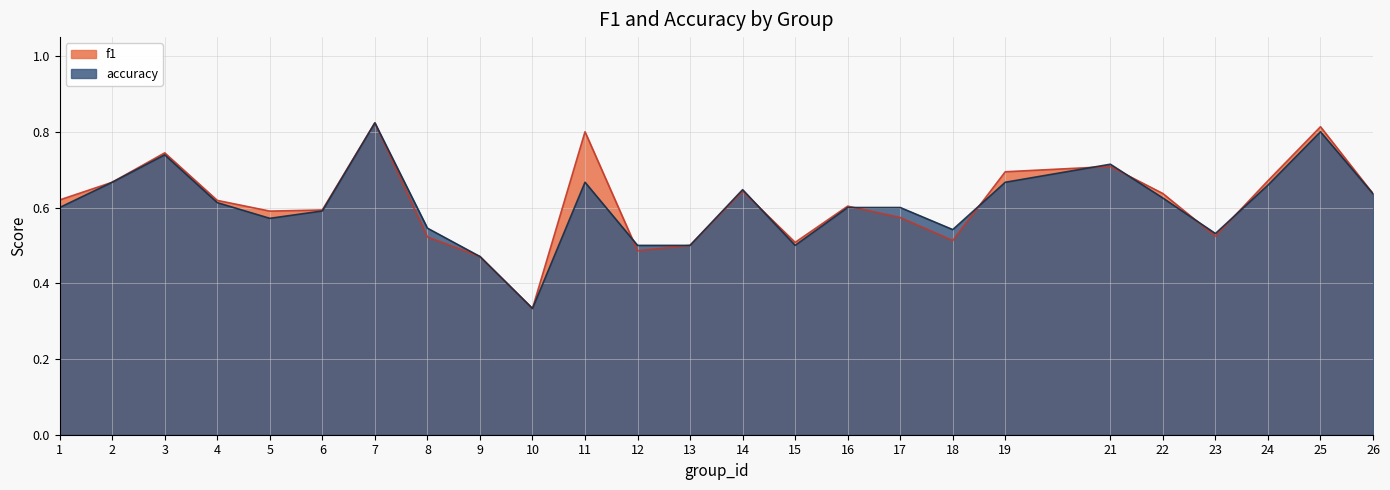

What is the value of the f1 point at the 9th from the left?

0.5